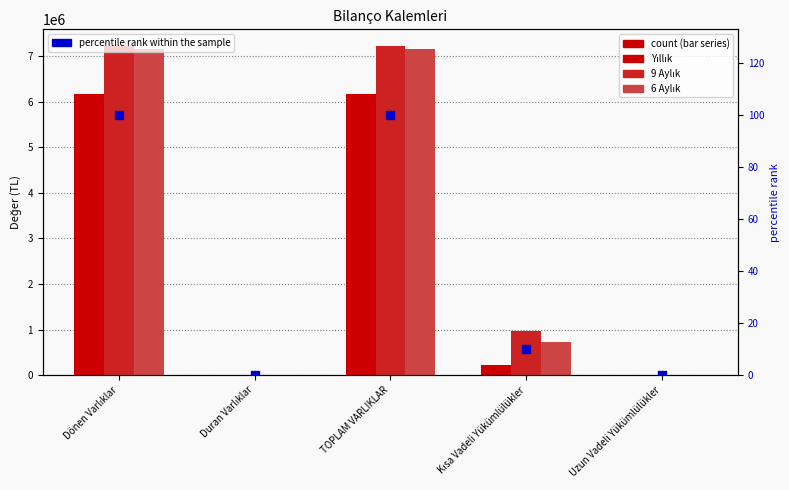

Which series reaches the maximum Y coordinate?

9 Aylık